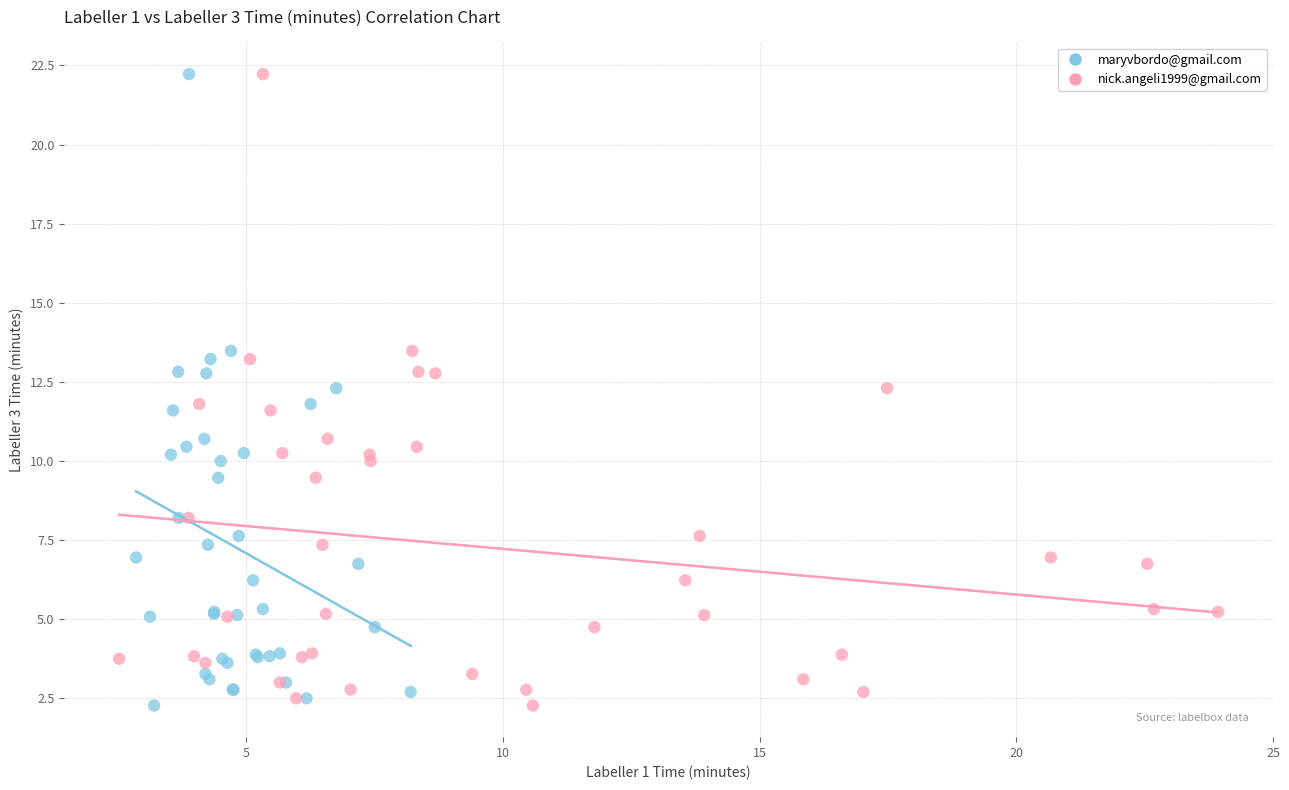

What are all the series names shown in the legend?

maryvbordo@gmail.com, nick.angeli1999@gmail.com